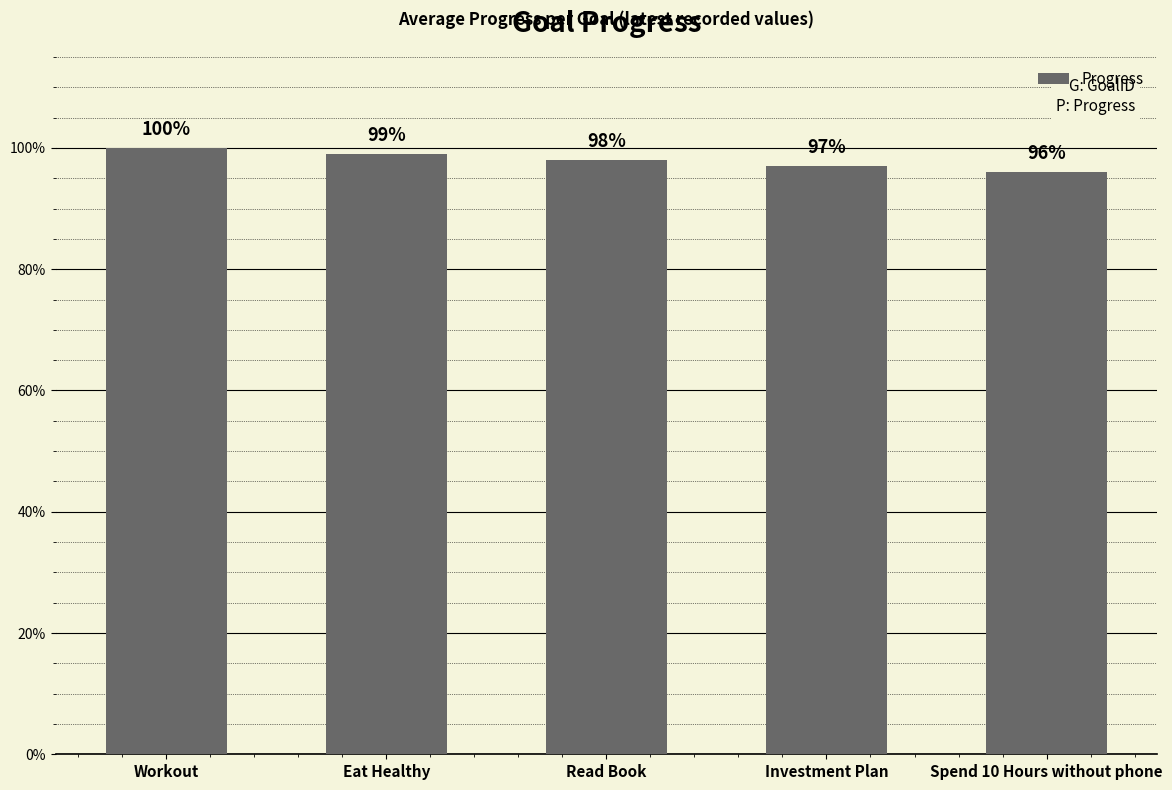

Does the chart contain any negative values?

No